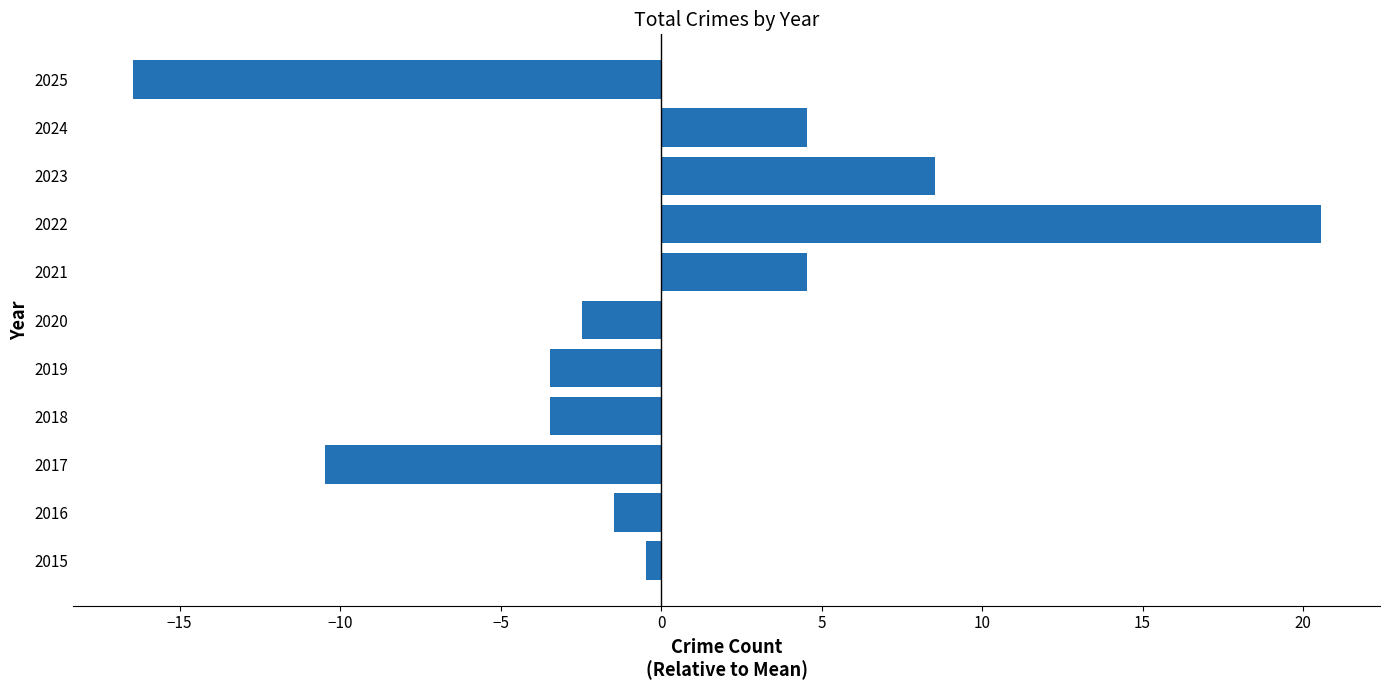

What is the difference between the values at 2019 and 2017?

7.0